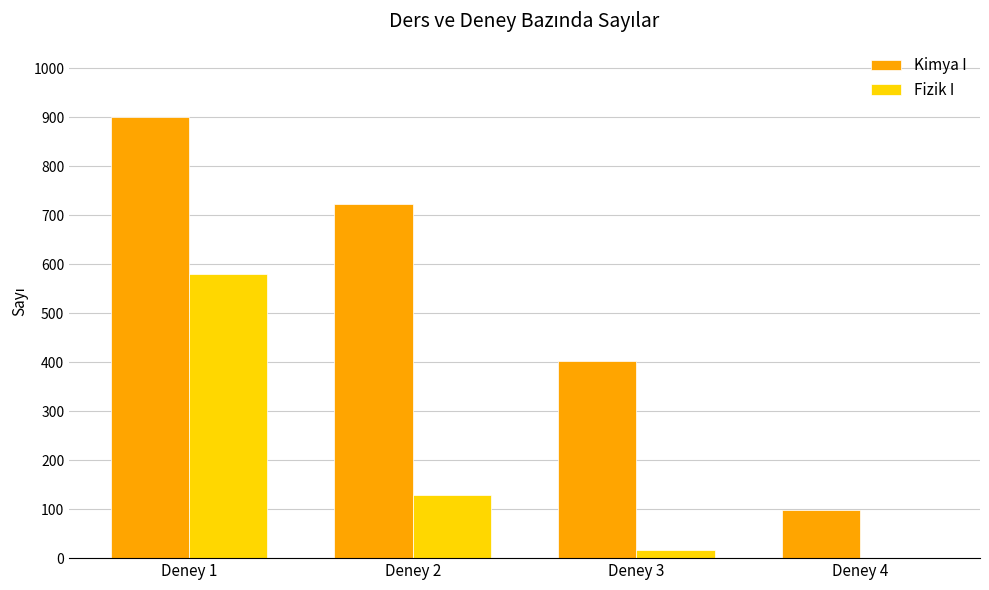

What is the spread (max minus min) of values at Deney 1?

322